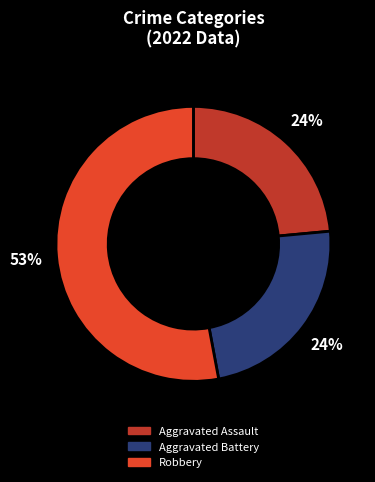

To the nearest percent, what is the difference between the largest and smallest slice percentages?

29%